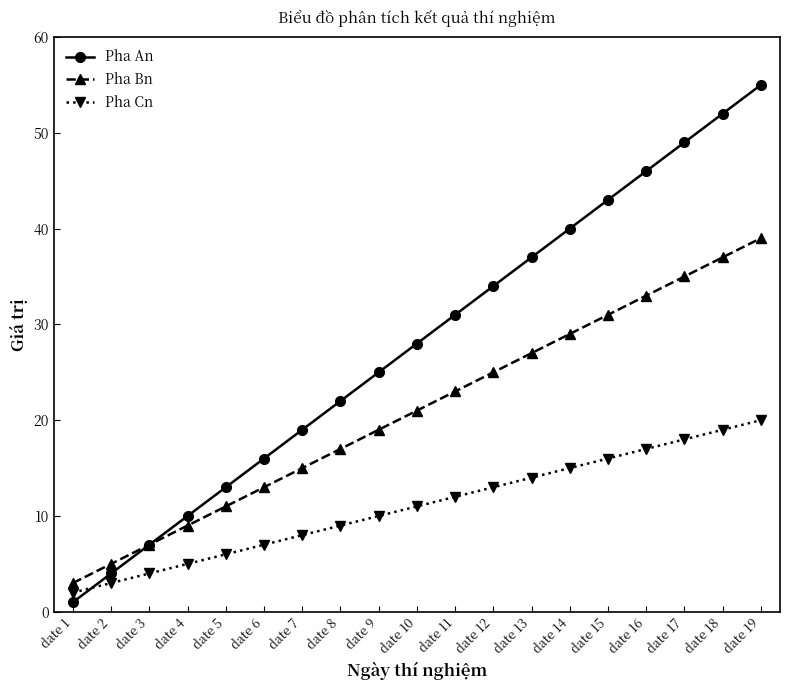

Does the chart display data point markers on the line(s)?

Yes